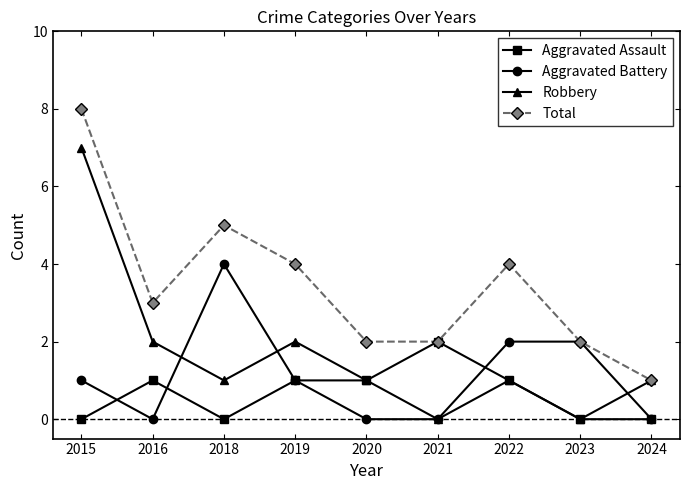

What is the difference between the maximum and second lowest values in the Aggravated Battery series?

4